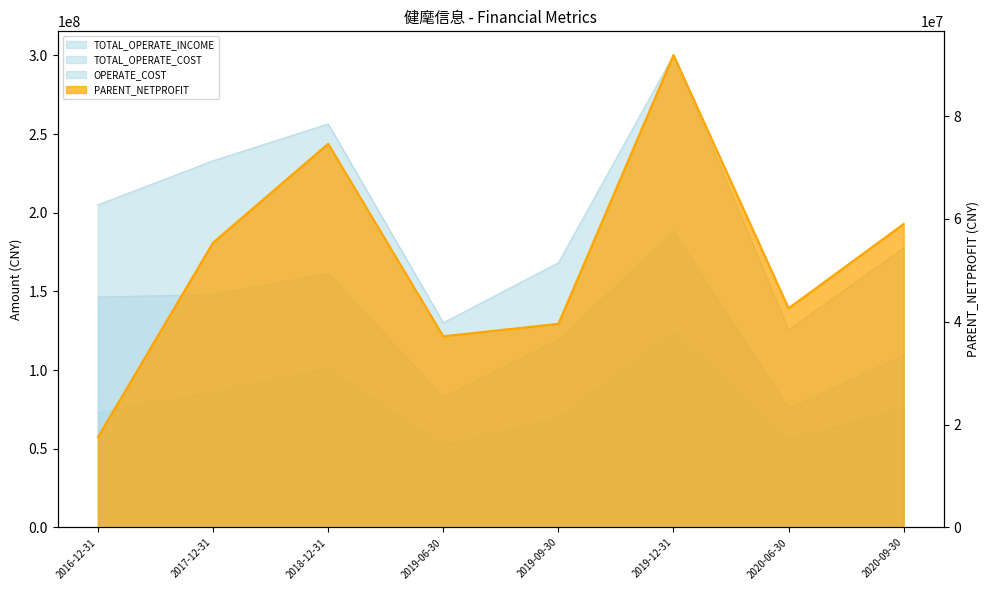

Reading left to right, list all the values displayed in this chart.

PARENT_NETPROFIT: 17588721.8	55401748.7	74636351.0	37193742.4	39614514.2	91902522.4	42637088.7	59040696.2
TOTAL_OPERATE_INCOME: 205079789.1	233048588.8	256457603.5	130118700.6	168227900.1	300239669.0	125613425.8	177759197.4
TOTAL_OPERATE_COST: 146456541.4	147987605.5	161569033.3	82700423.0	118983193.6	188140211.6	75505320.4	109418798.2
OPERATE_COST: 73064440.3	85671024.2	100837086.4	52470253.0	69350341.6	124021566.2	55725493.1	75605976.0